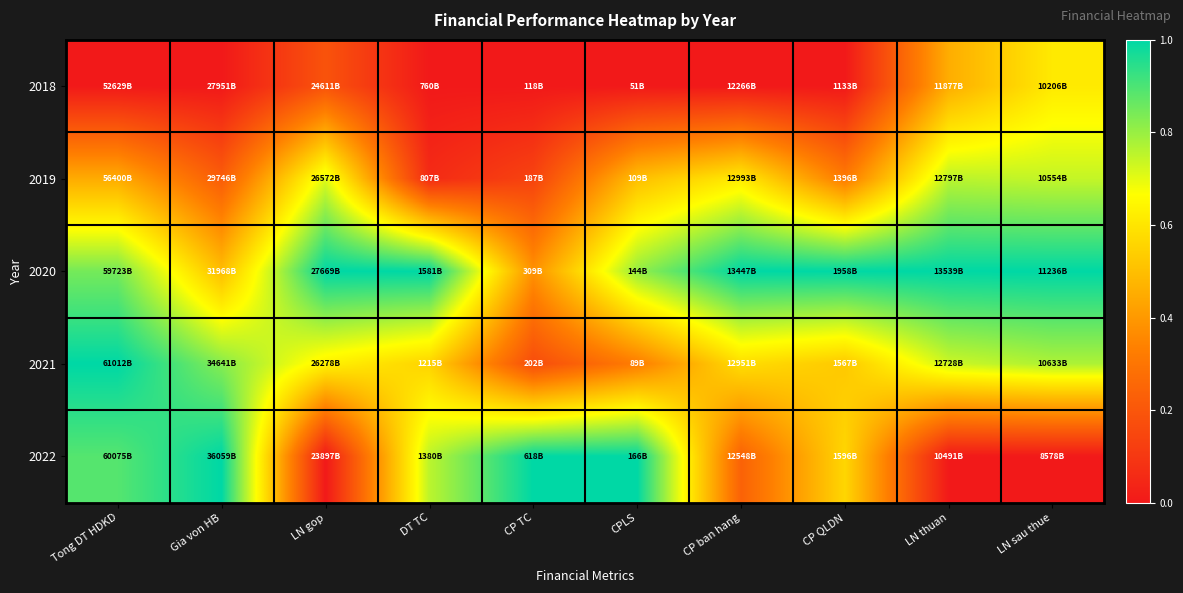

What is the spread (max minus min) of values at DT TC?

1.0